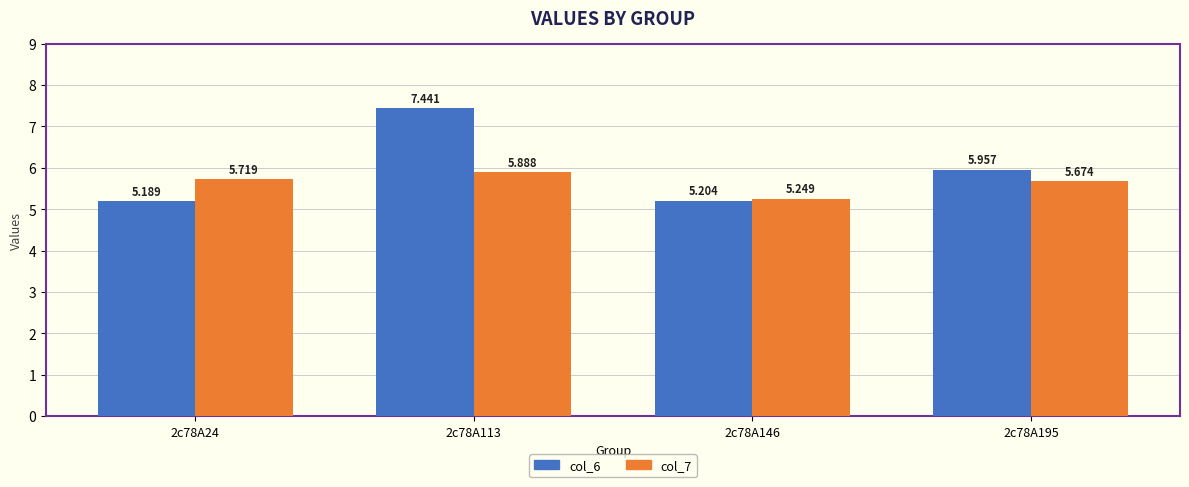

Which category has the highest value in the col_6 series?

2c78A113